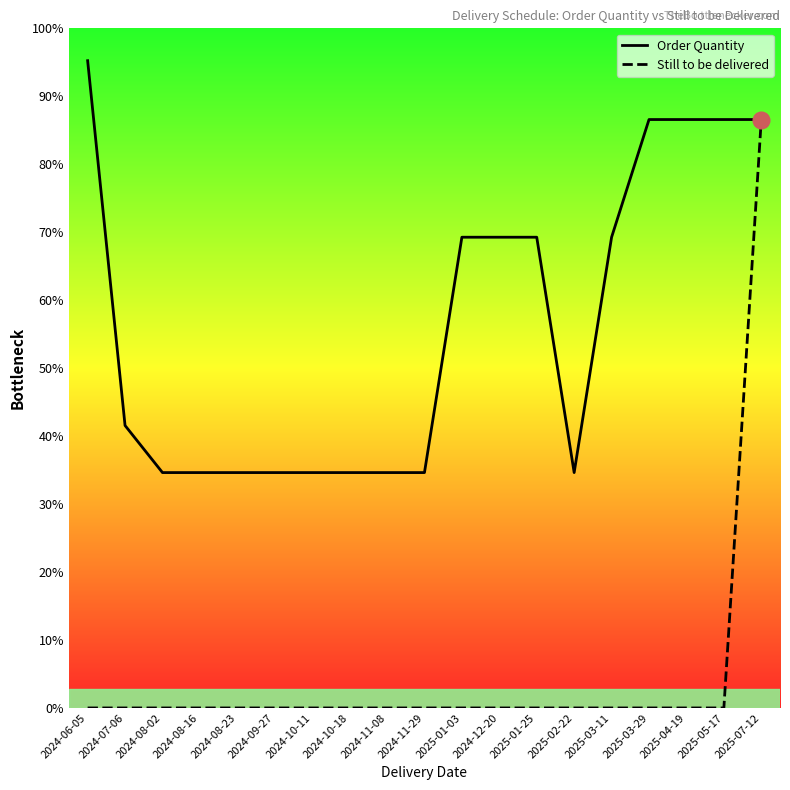

Reading left to right, list all the values displayed in this chart.

Order Quantity: 22000	9600	8000	8000	8000	8000	8000	8000	8000	8000	16000	16000	16000	8000	16000	20000	20000	20000	20000
Still to be delivered: 0	0	0	0	0	0	0	0	0	0	0	0	0	0	0	0	0	0	20000